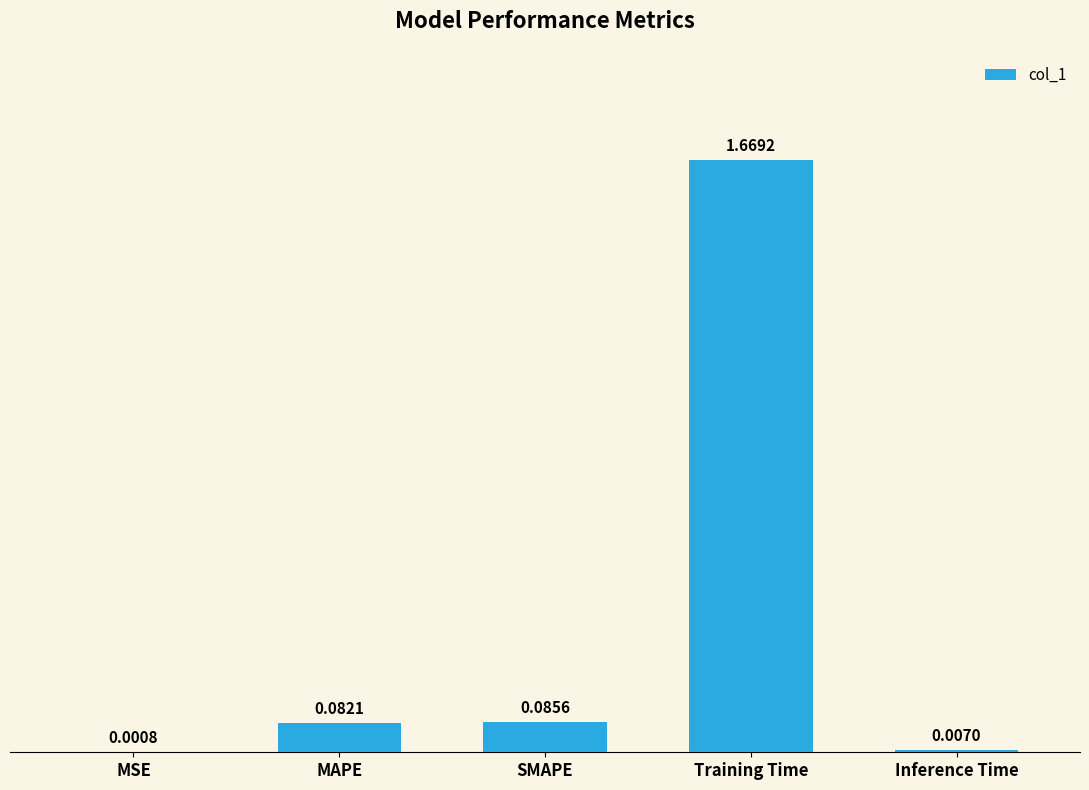

Which has a higher value, MSE or SMAPE?

SMAPE